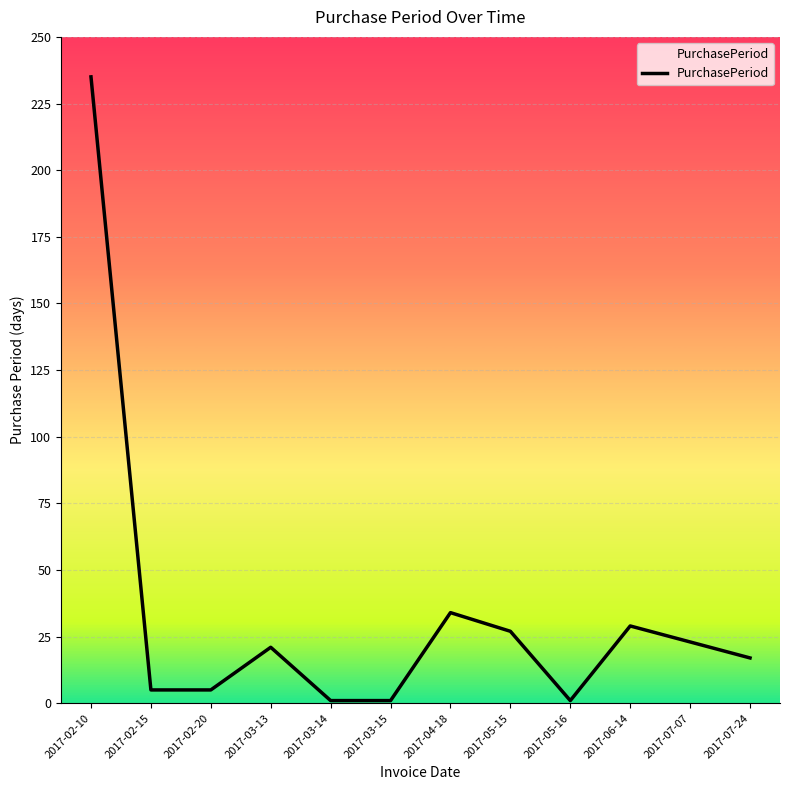

The value at 2017-03-14 is 1. True or false?

True